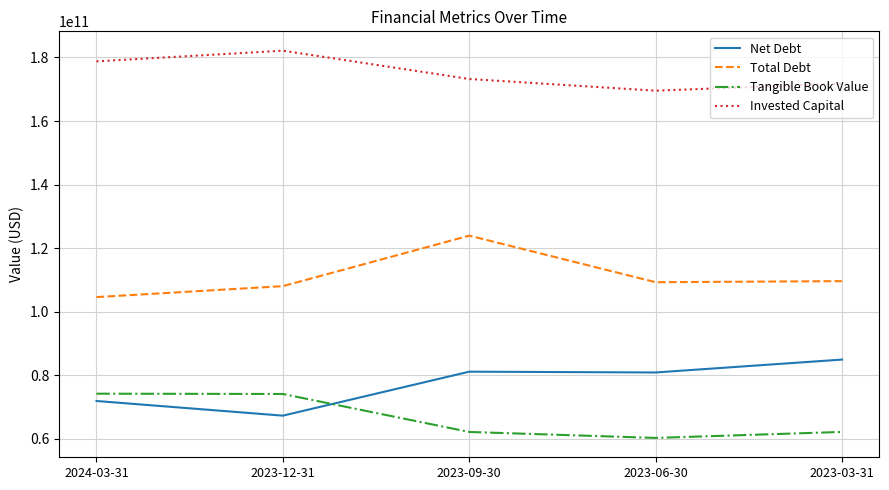

What is the difference between the maximum and second lowest values in the Net Debt series?

13033000000